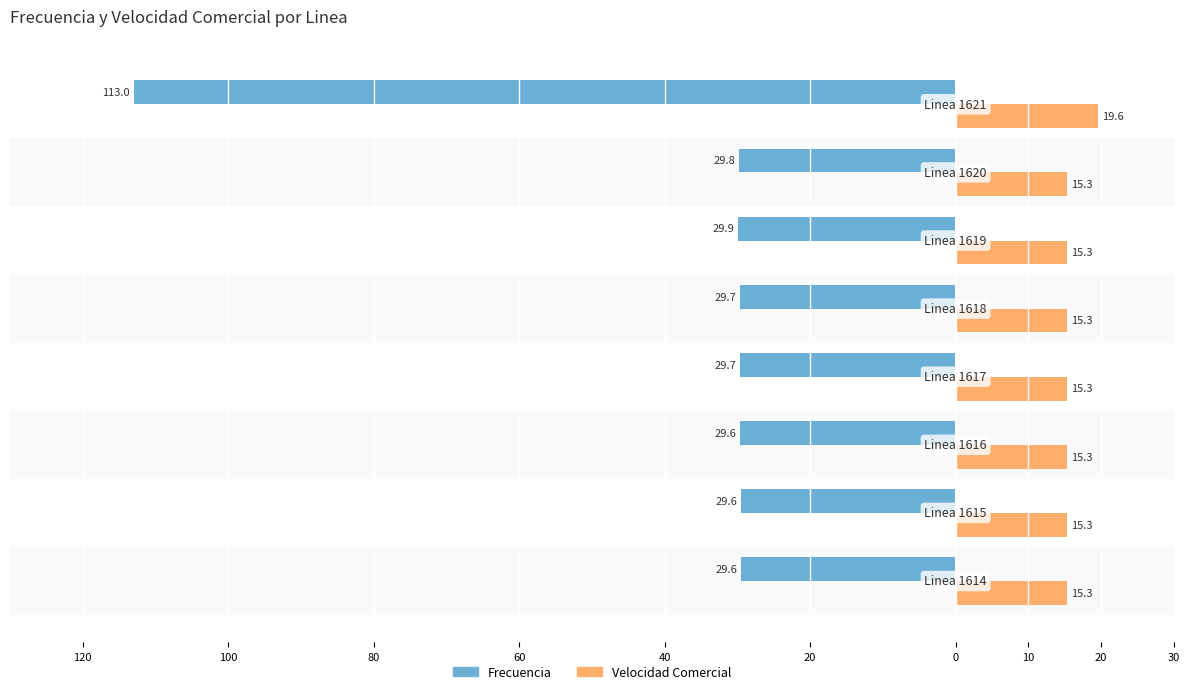

What are all the series names shown in the legend?

Frecuencia, Velocidad Comercial